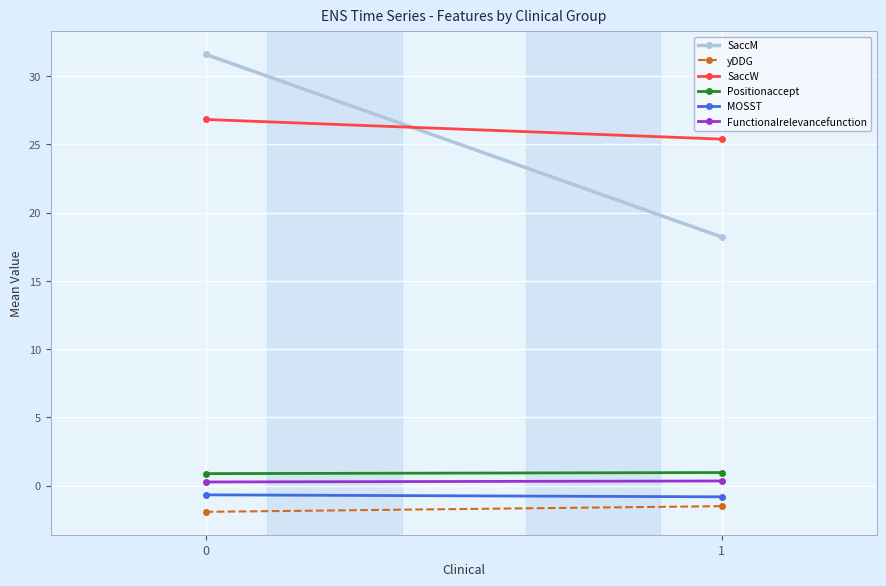

What is the value of the yDDG point at the 1st from the left?

-1.9